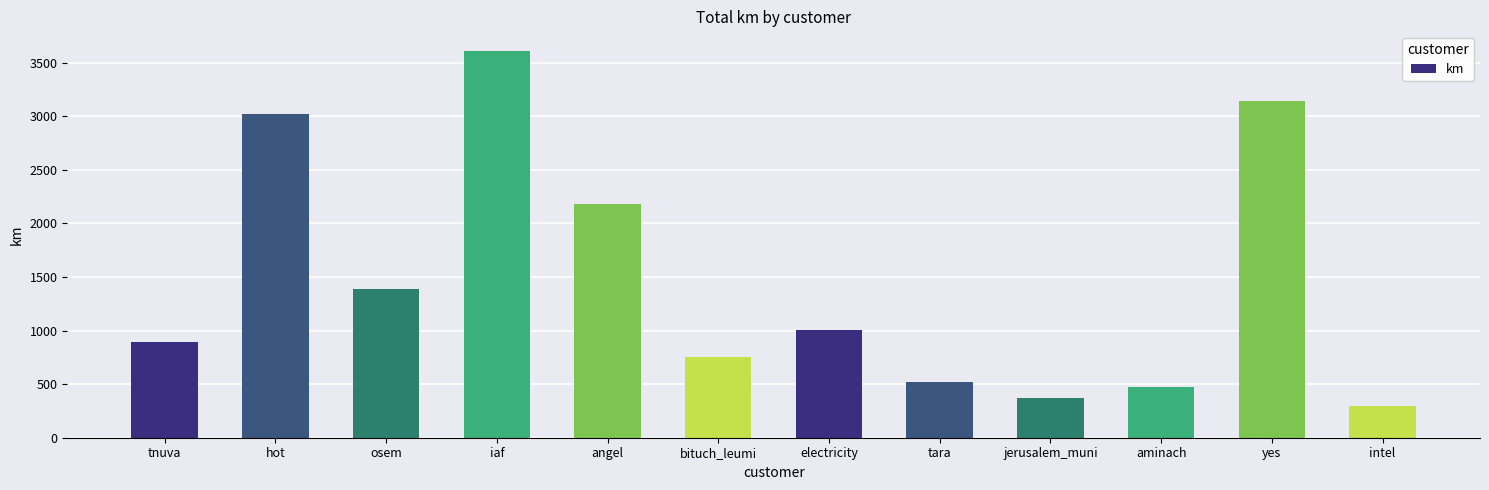

Where is the data nearest to the value 1953?

angel